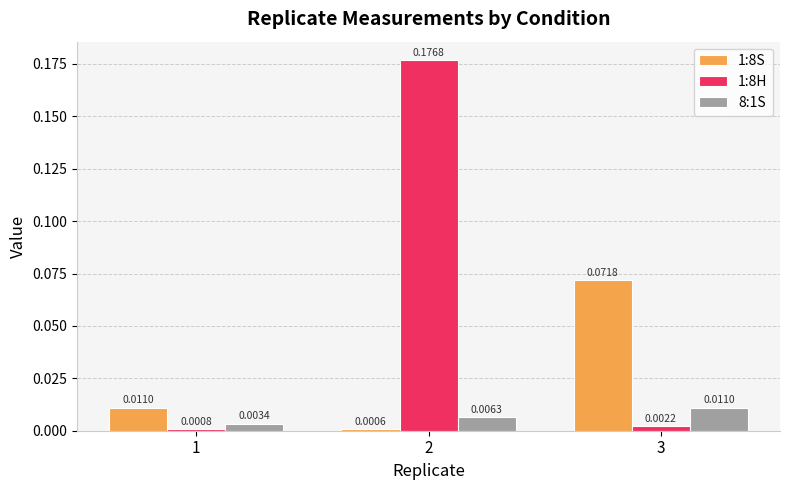

Which series has the largest total across all categories?

1:8H